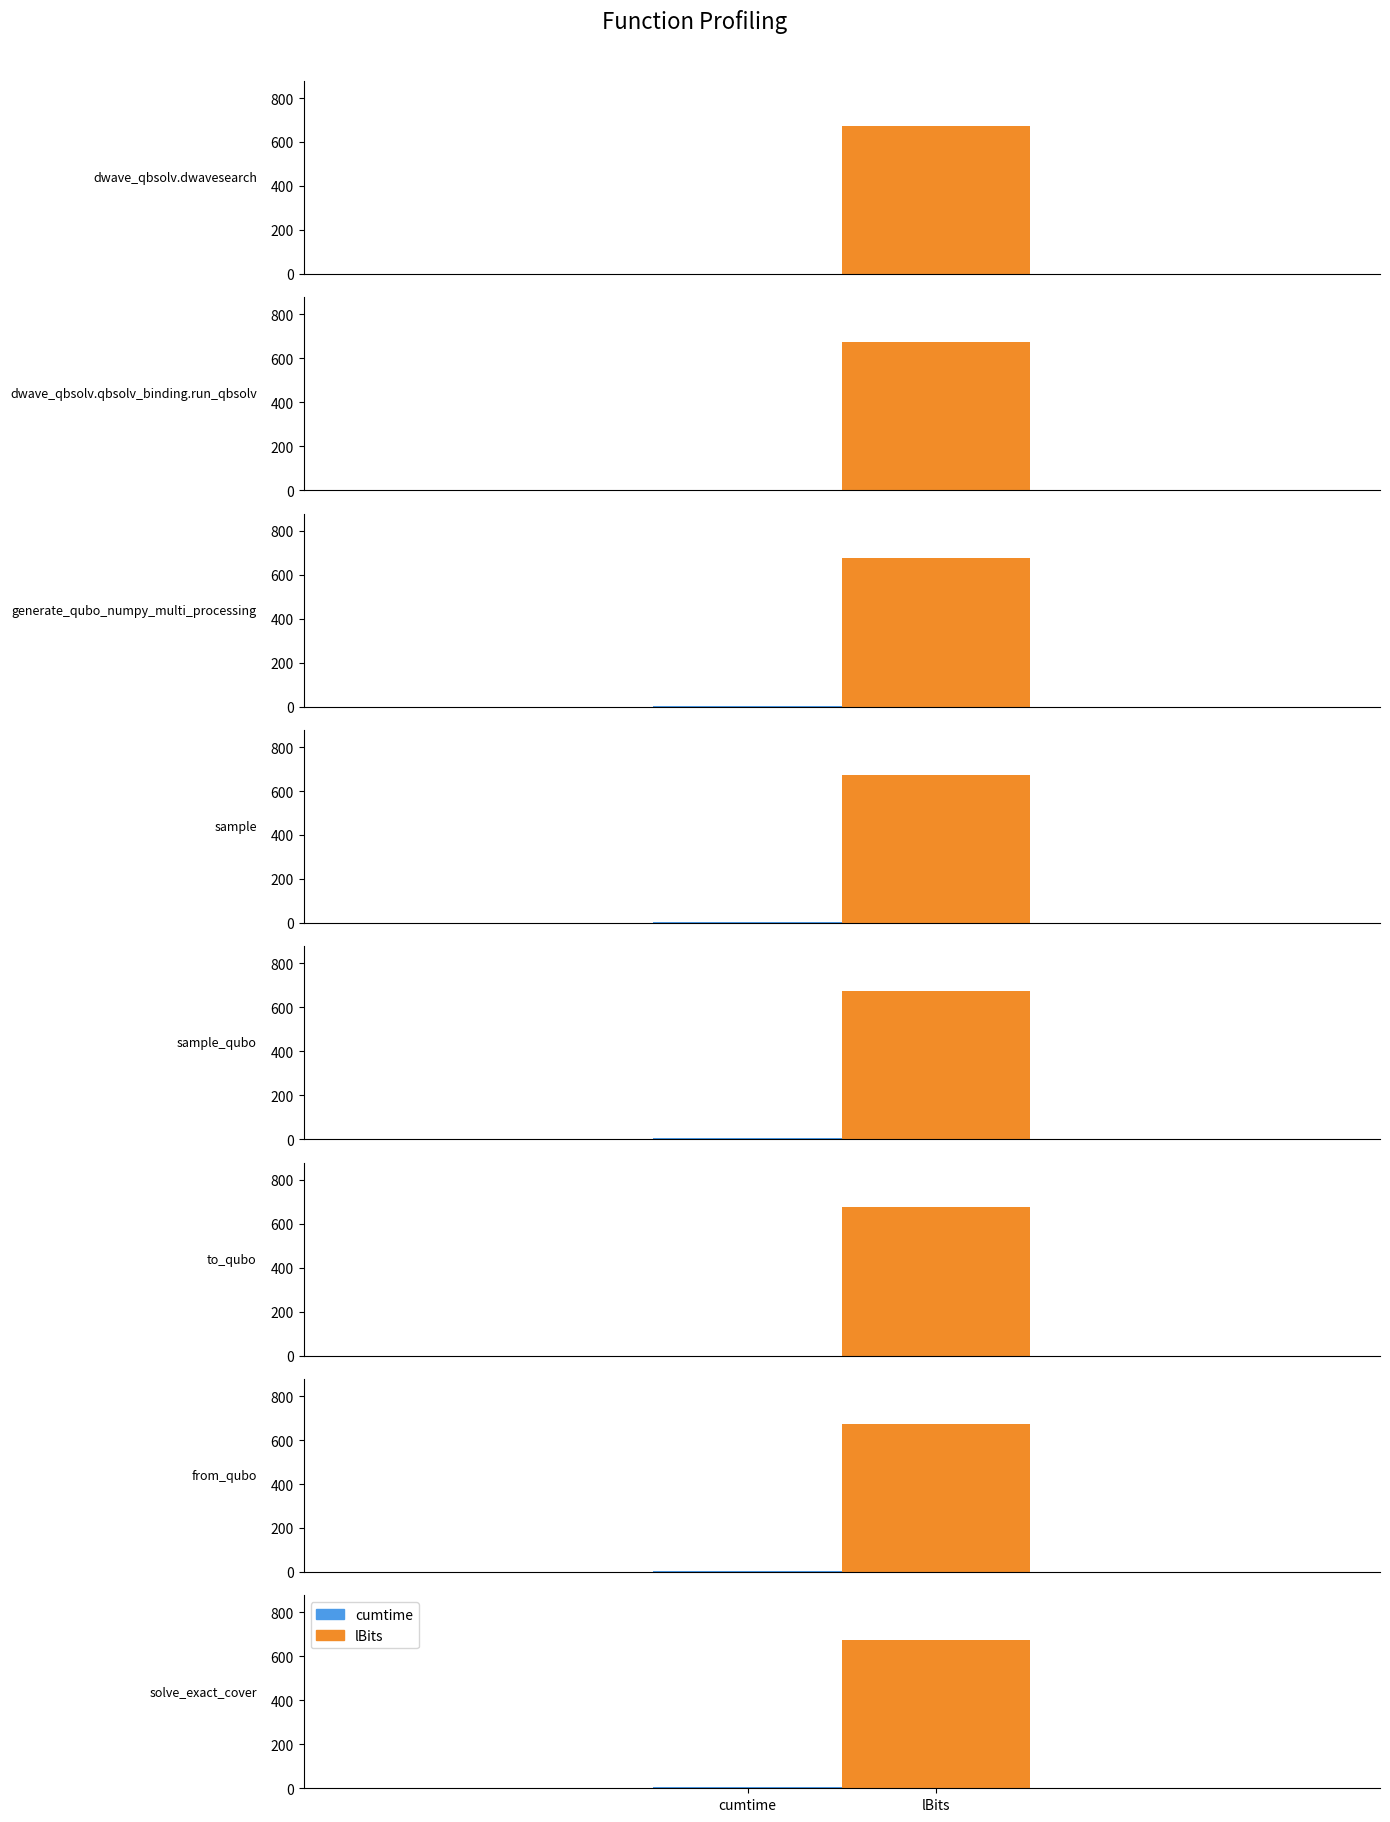

What is the spread (max minus min) of values at to_qubo?

674.8